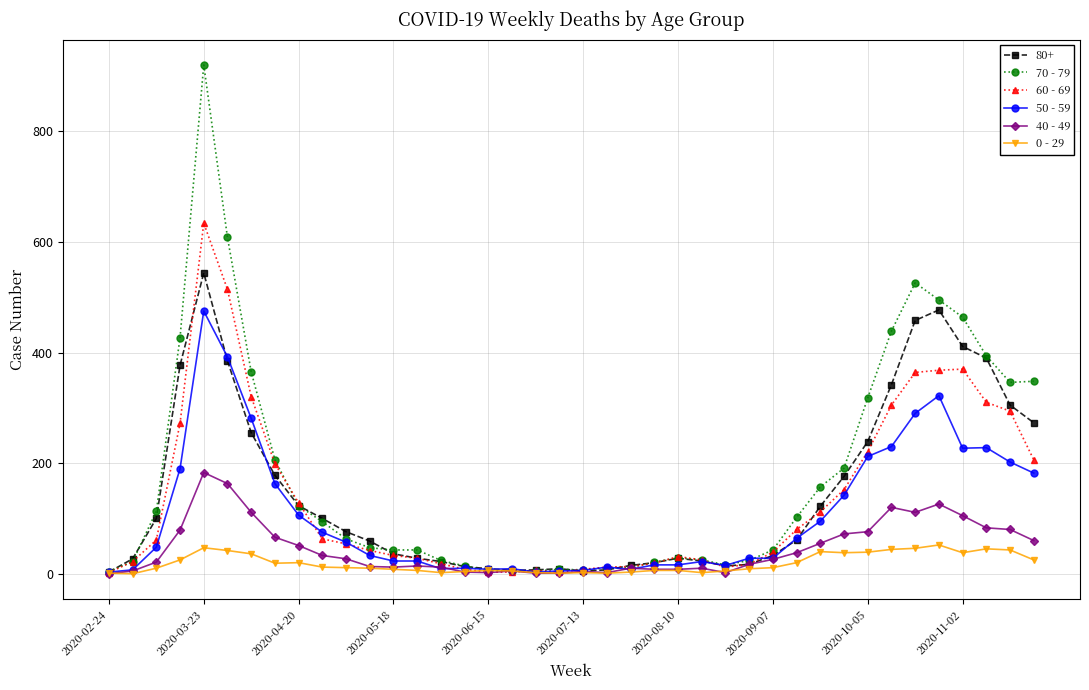

What are all the series names shown in the legend?

80+, 70 - 79, 60 - 69, 50 - 59, 40 - 49, 0 - 29